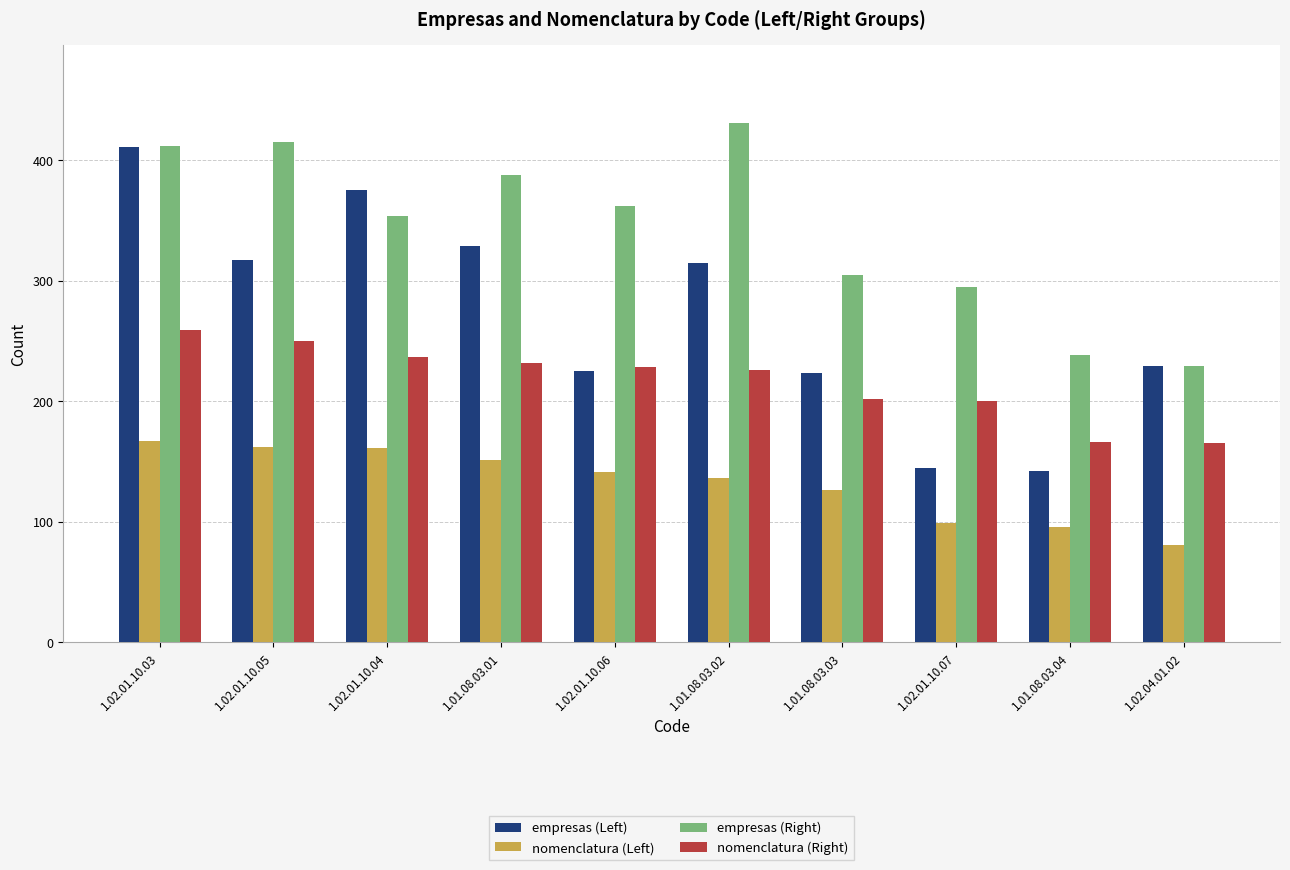

What is the approximate value of empresas (Left) at 1.02.01.10.07, to the nearest 5?

145